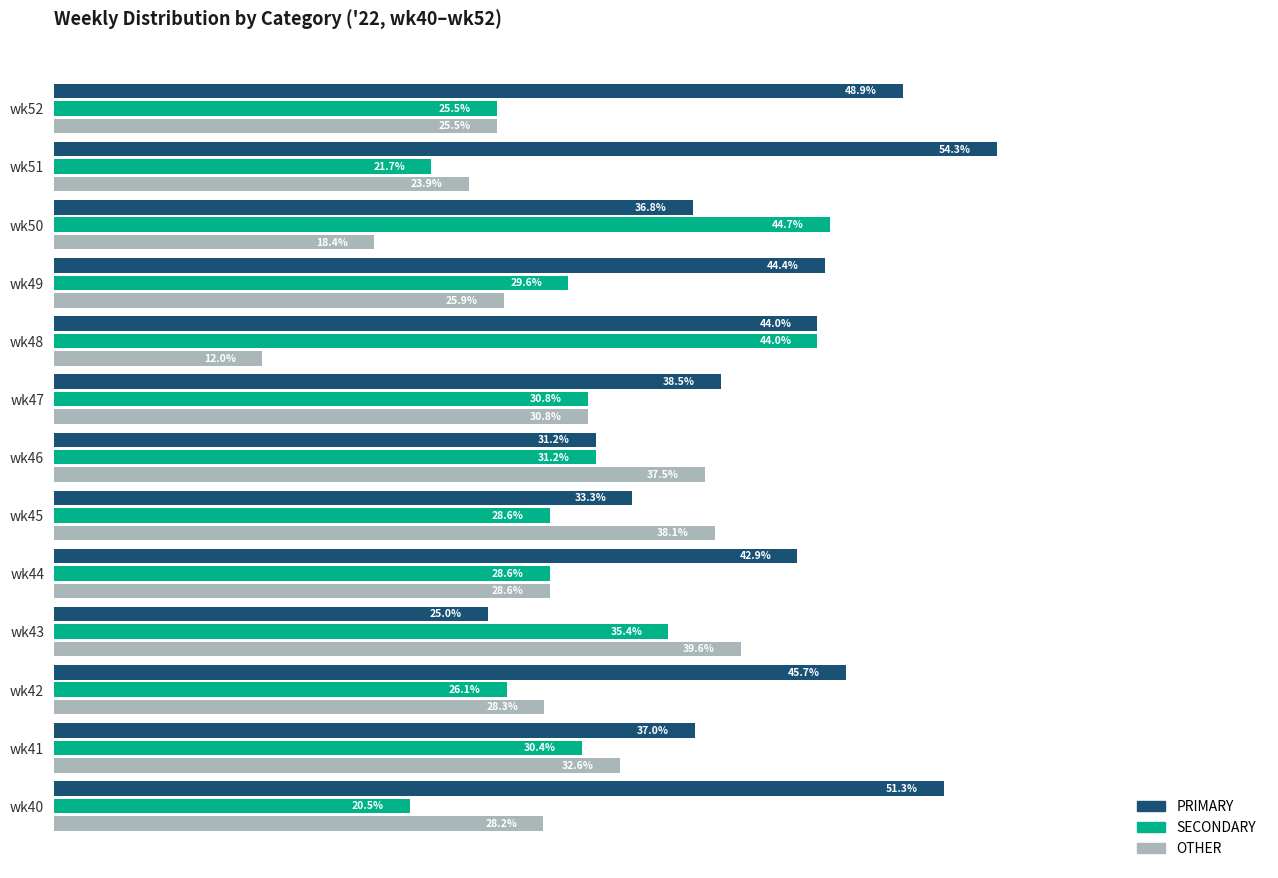

Which series has the widest spread of values?

PRIMARY